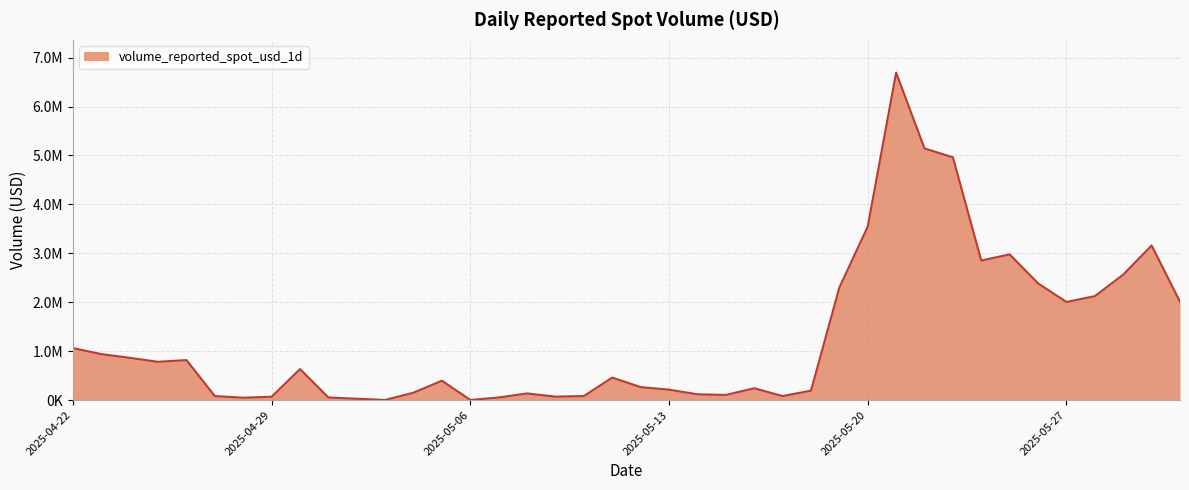

What is the smallest value displayed?

2426.1